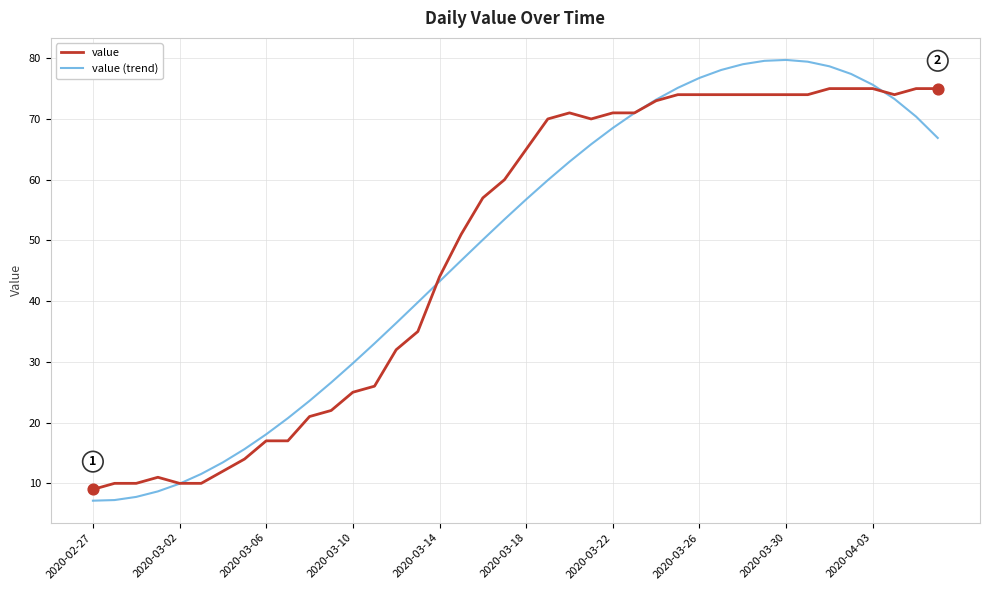

What is the maximum value for value?

75.0